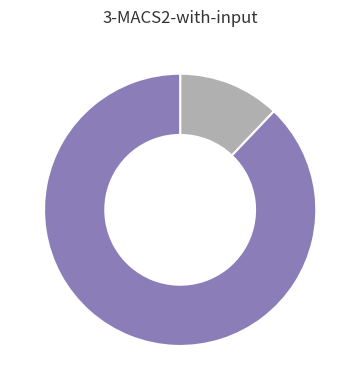

How many slices are in this pie chart?

2